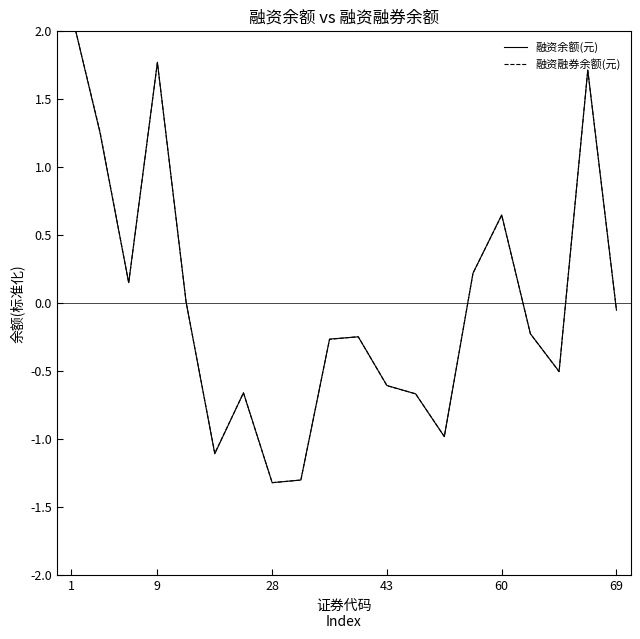

Is this an area chart (filled region under the line)?

No